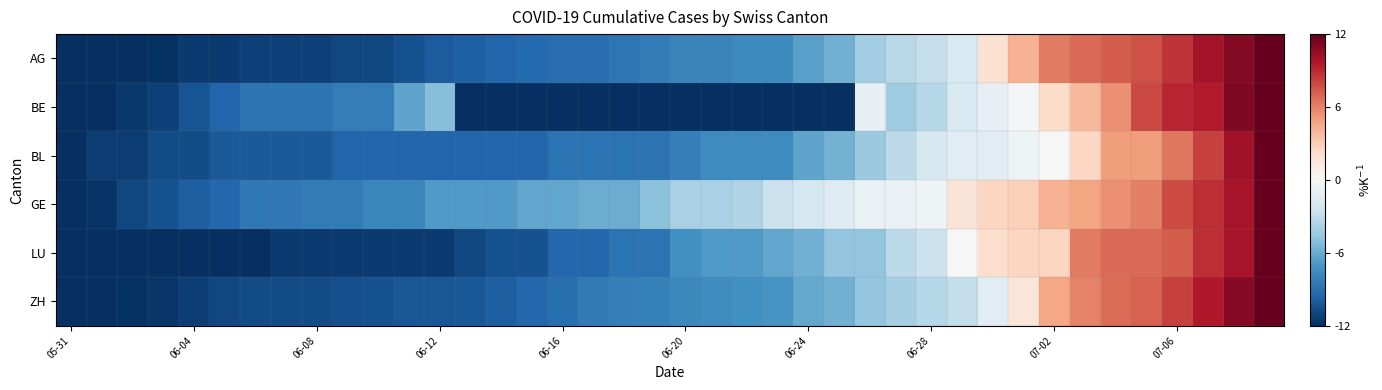

At how many categories does at least one series exceed 9?

4